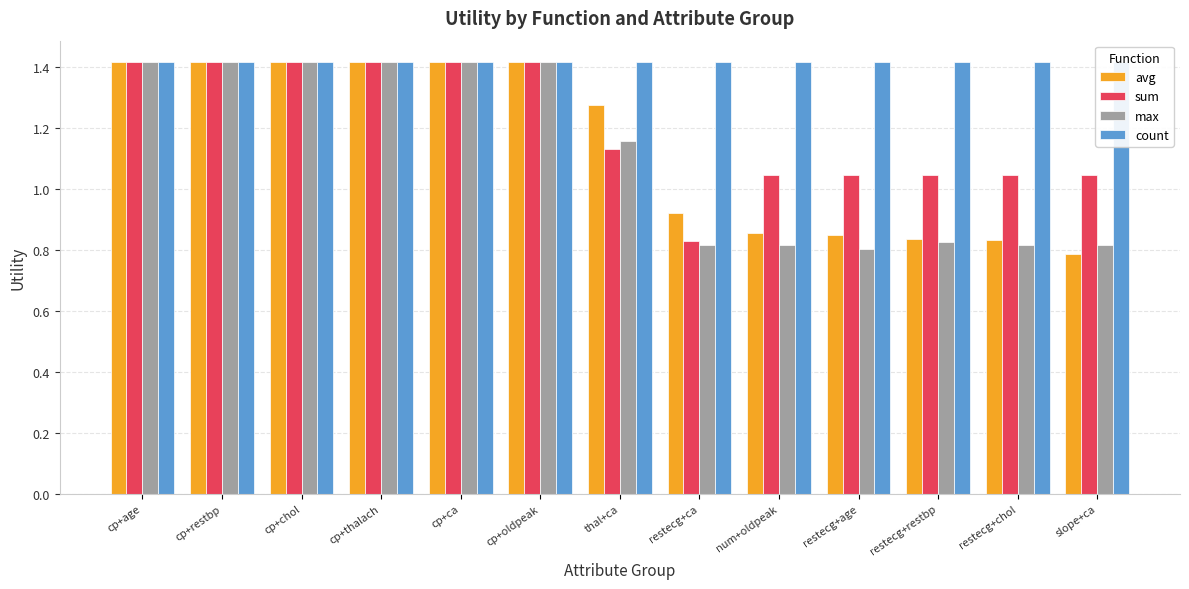

At how many categories does at least one series exceed 1?

13